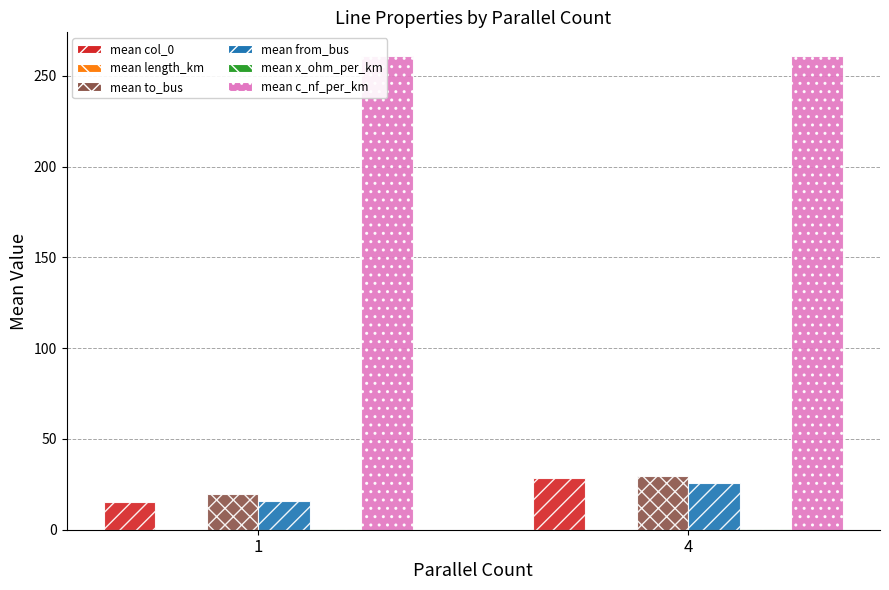

At which category does the chart reach its minimum across all series?

1